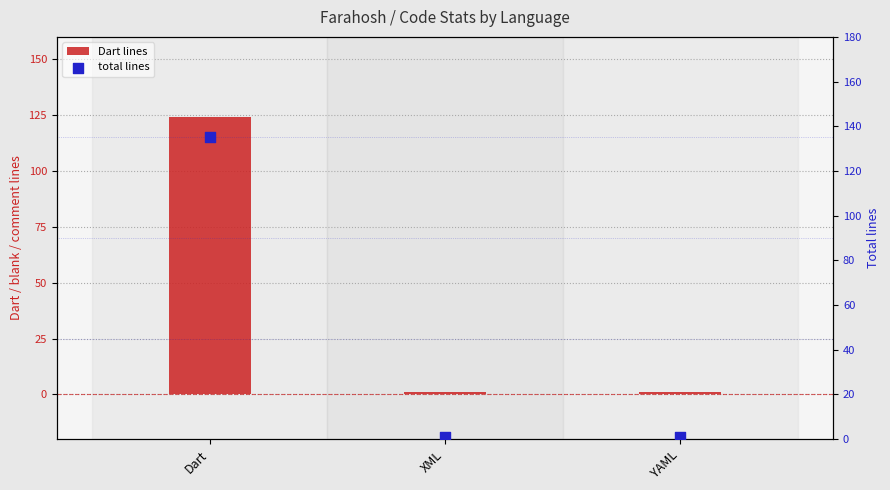

What are all the series names shown in the legend?

Dart lines, total lines